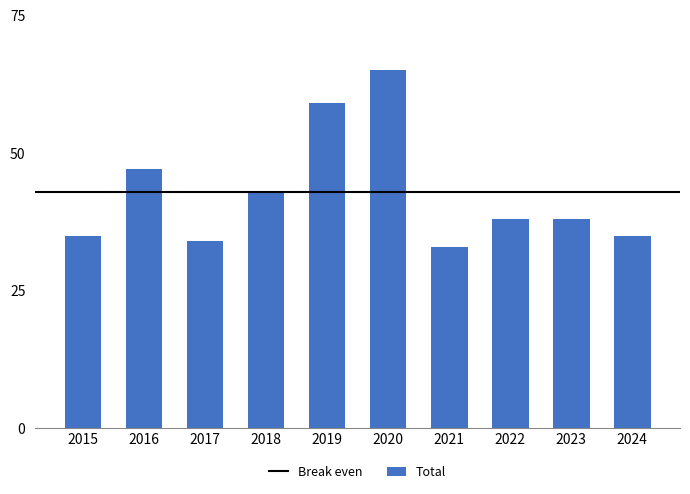

Which category has the lowest value across all series?

2021